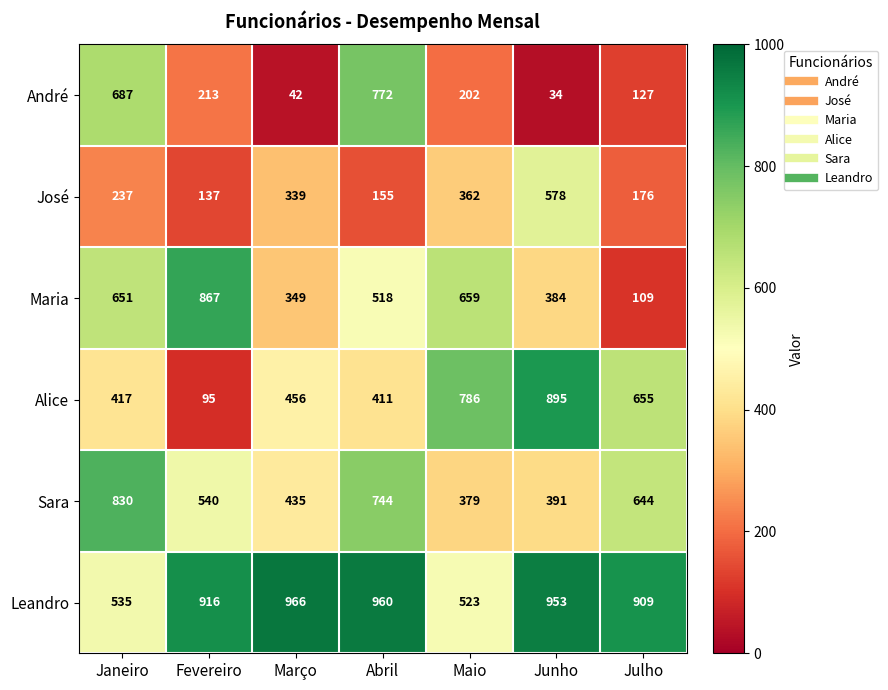

Rank the series by their maximum value, from highest to lowest.

Leandro, Alice, Maria, Sara, André, José